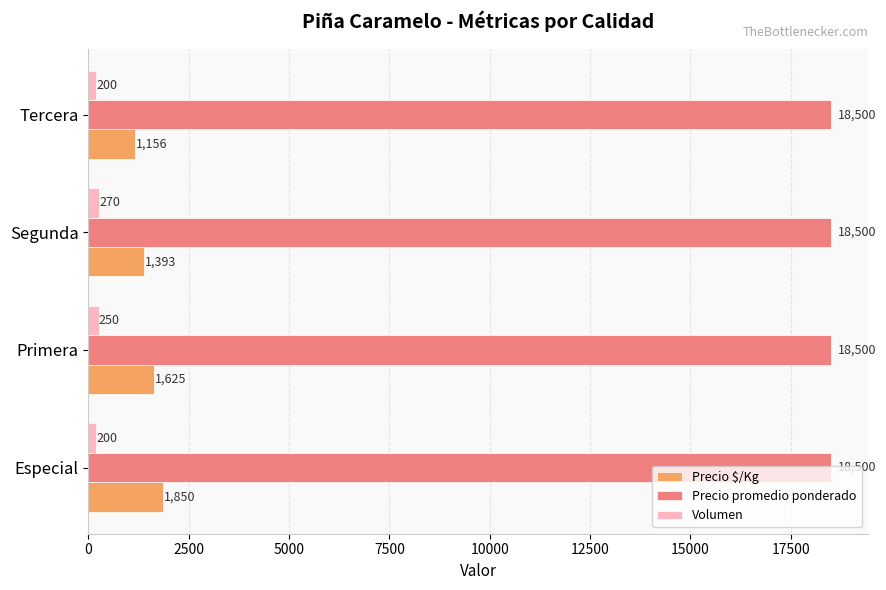

The Precio promedio ponderado series shows 18500 at Especial. True or false?

True